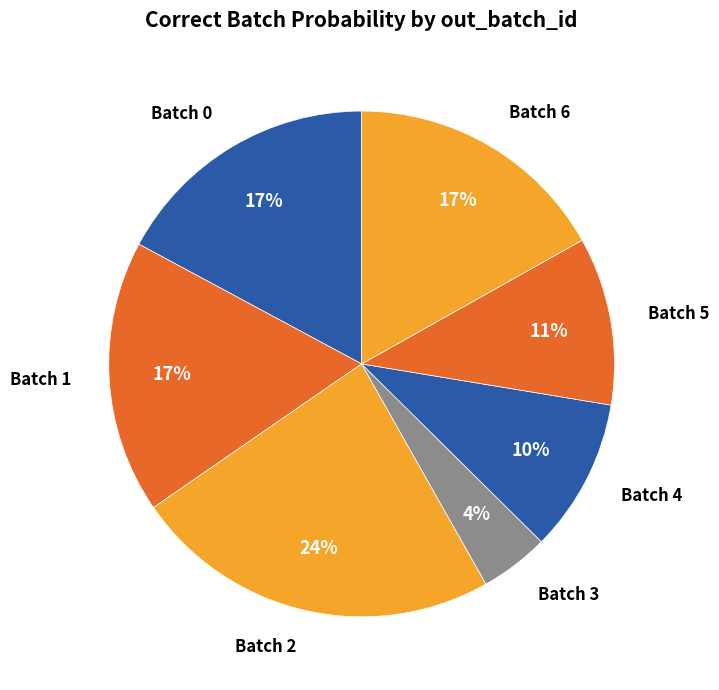

Does Batch 0 represent more than half of the total?

No